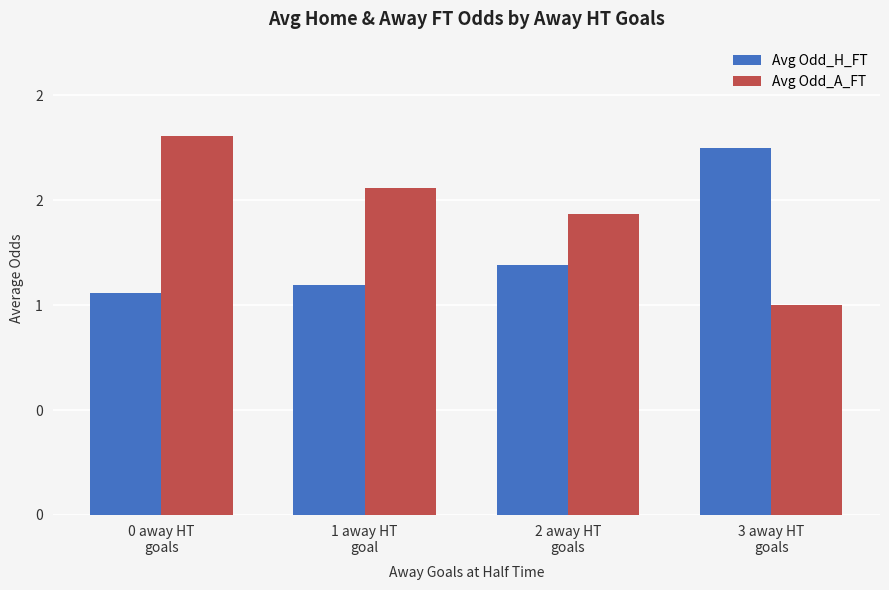

What are all the series names shown in the legend?

Avg Odd_H_FT, Avg Odd_A_FT